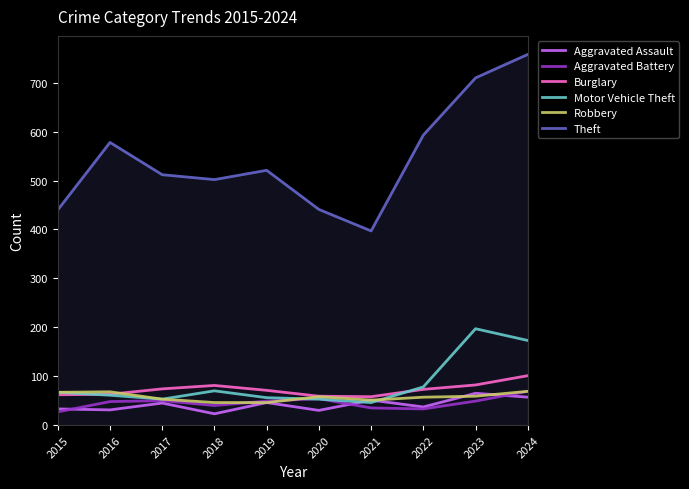

What is the maximum value shown in the chart?

758